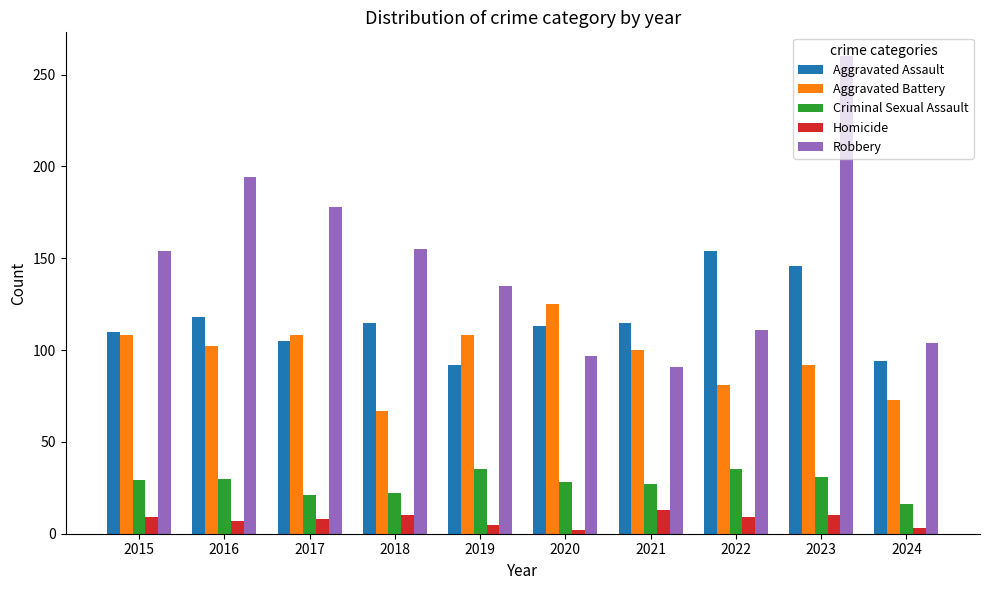

Which series has the largest range (max minus min)?

Robbery